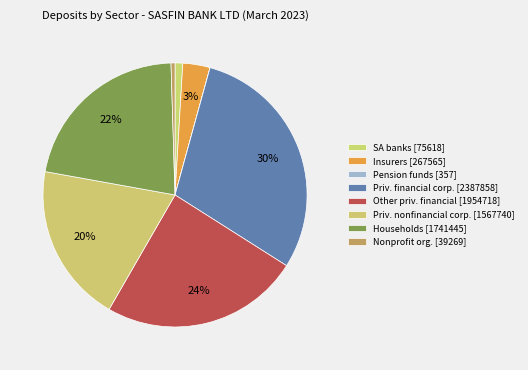

How many segments does this pie chart have?

8